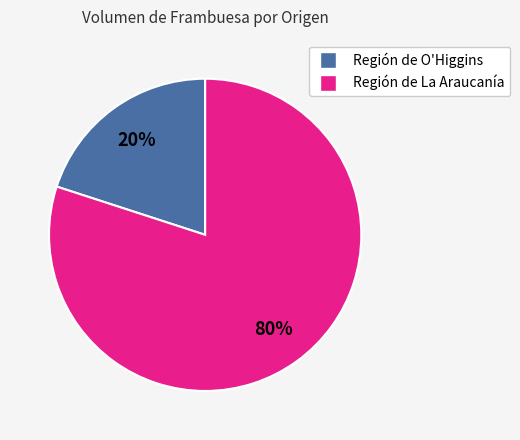

To the nearest percent, what is the difference between the largest and smallest slice percentages?

60%